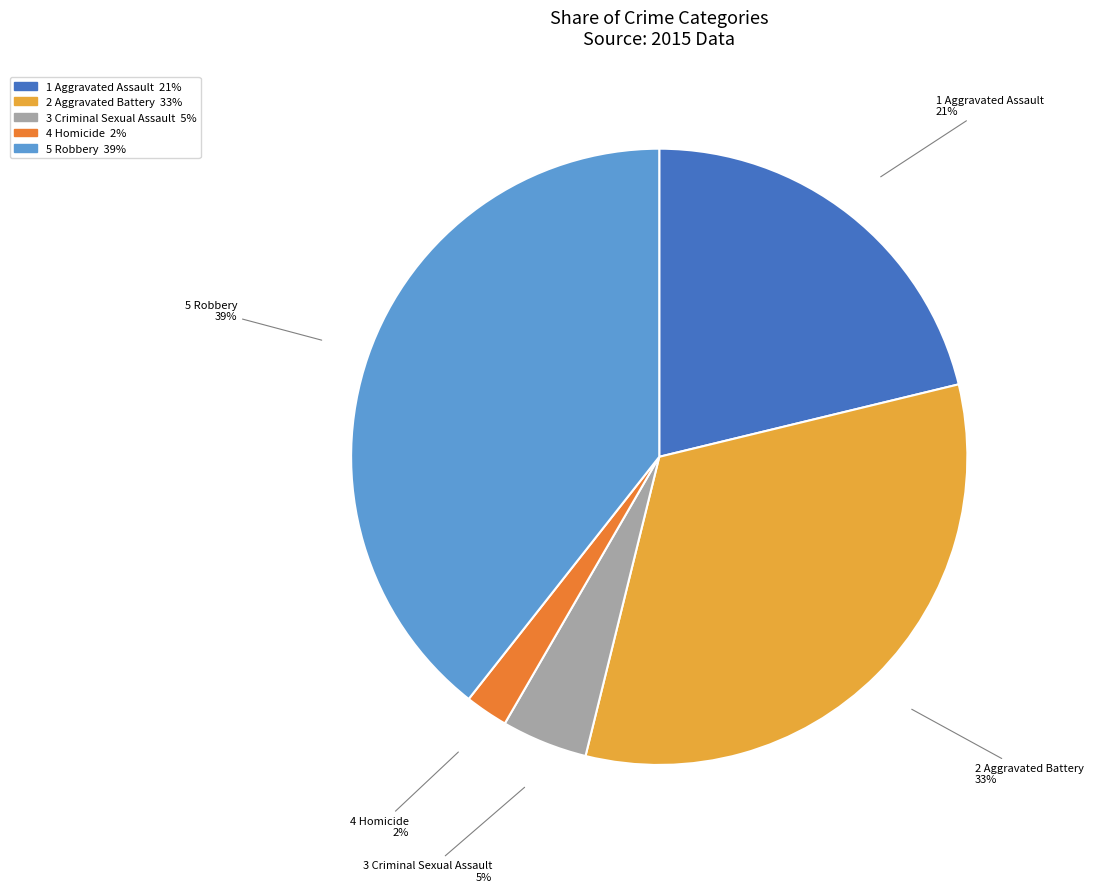

Between 3 Criminal Sexual Assault 5% and 2 Aggravated Battery 33%, which is larger?

2 Aggravated Battery 33%